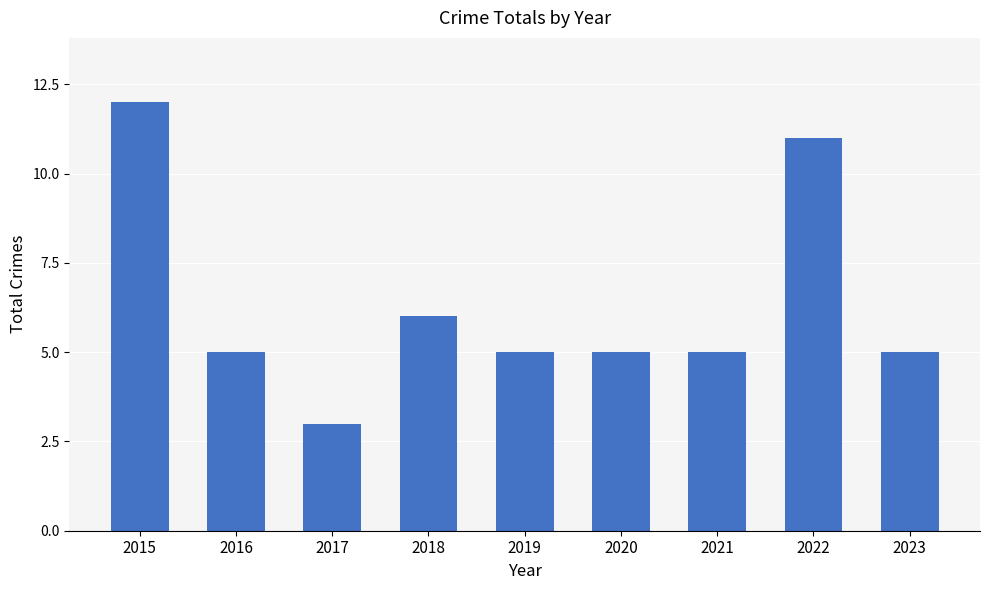

The value at 2023 is 5. True or false?

True